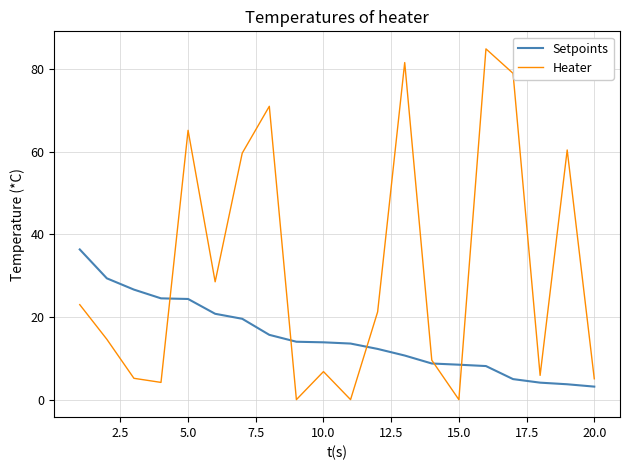

How many intersections are there between Setpoints and Heater?

5